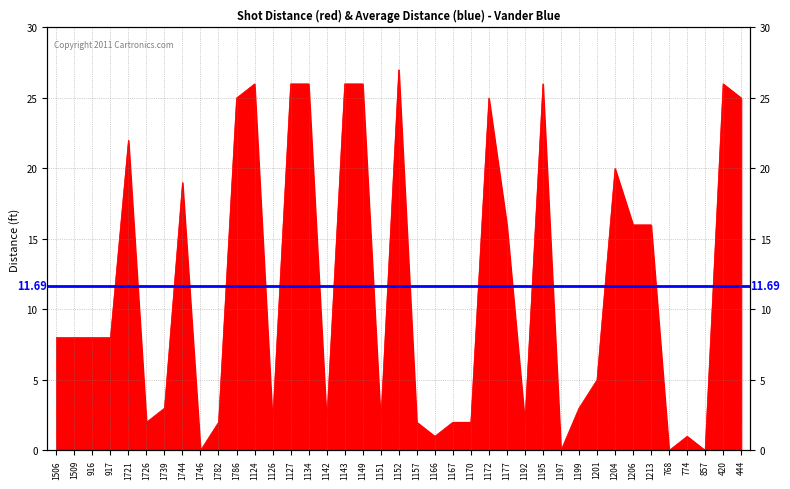

Reading right to left, extract all data points from this chart.

444=25	420=26	857=0	774=1	768=0	1213=16	1206=16	1204=20	1201=5	1199=3	1197=0	1195=26	1192=2	1177=16	1172=25	1170=2	1167=2	1166=1	1157=2	1152=27	1151=2	1149=26	1143=26	1142=2	1134=26	1127=26	1126=2	1124=26	1786=25	1782=2	1746=0	1744=19	1739=3	1726=2	1721=22	917=8	916=8	1509=8	1506=8